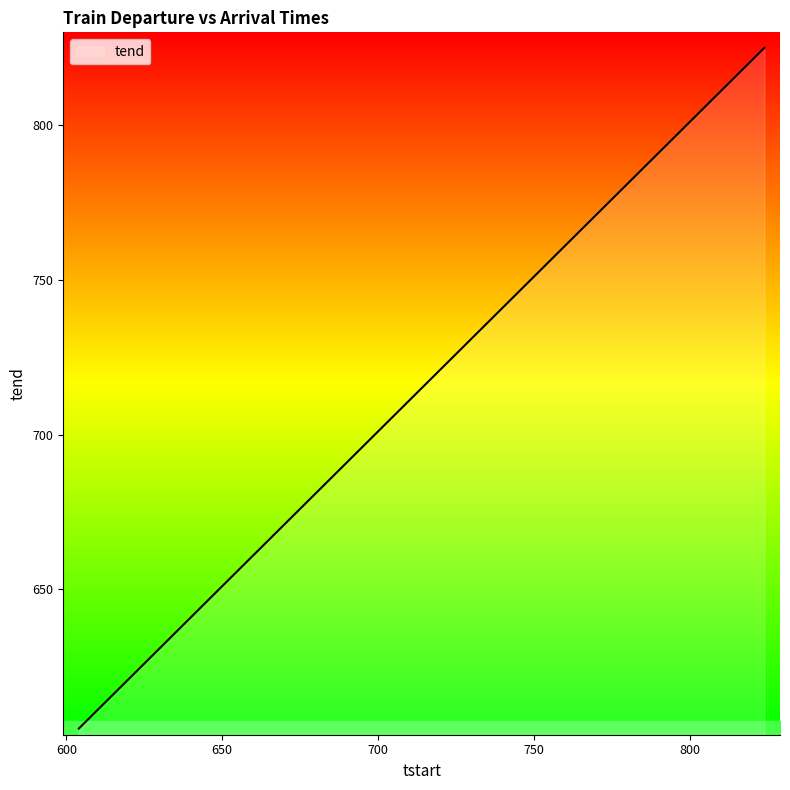

What is the maximum value shown in the chart?

825